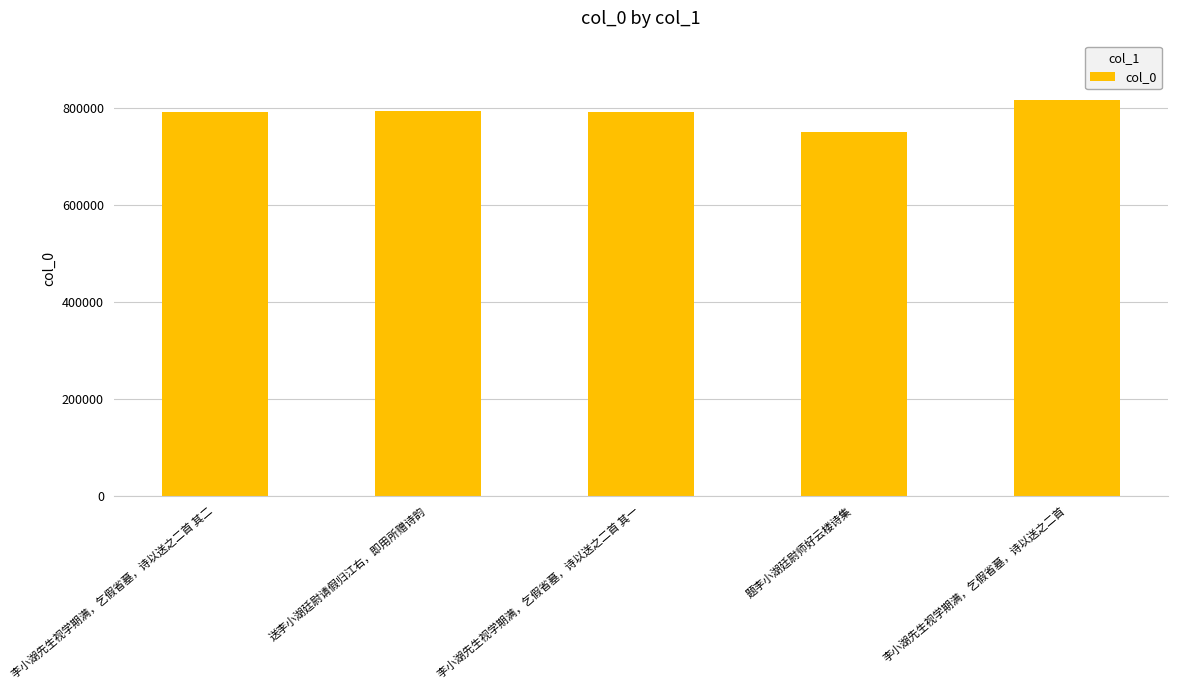

What is the approximate value at 李小湖先生视学期满，乞假省墓，诗以送之二首?

815445